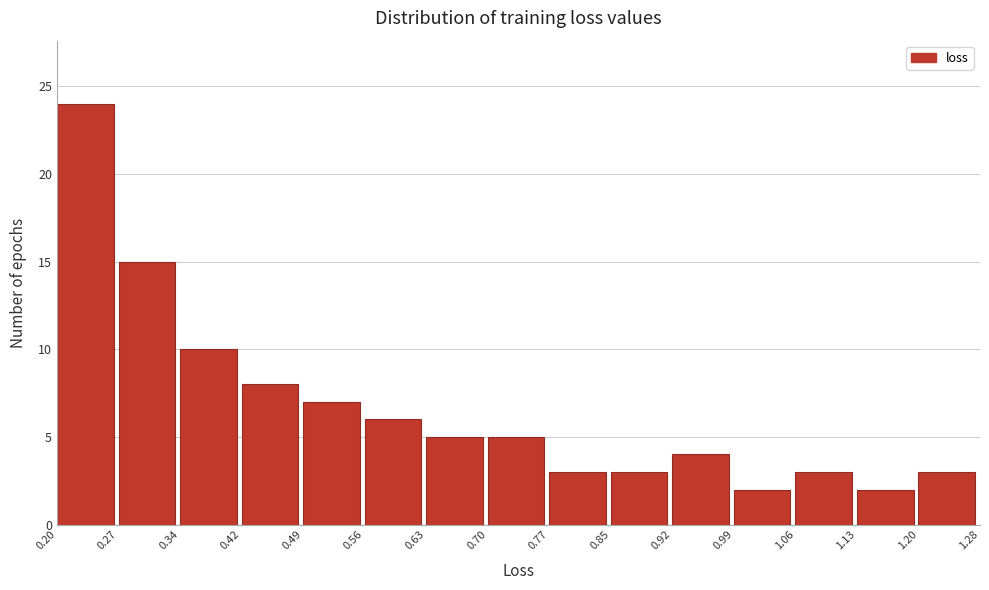

How tall is the bar that spans 0.70 to 0.77 on the x-axis? The values are not printed on the chart, so give them approximately, as read against the axis.

5